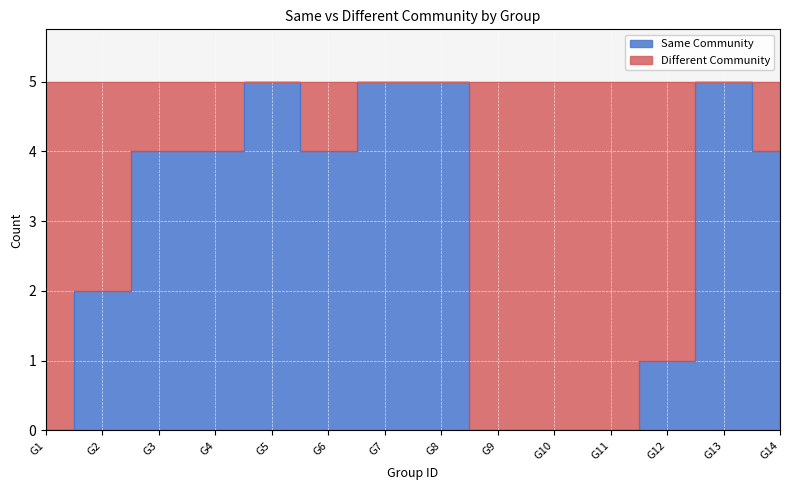

Does the chart display data point markers on the line(s)?

No